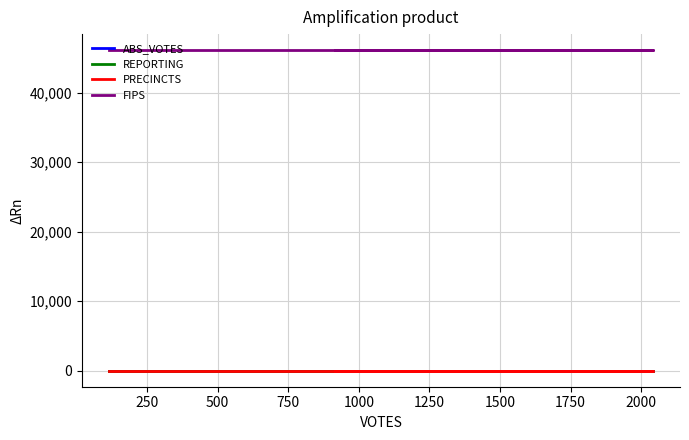

Reading right to left, list all the values displayed in this chart.

ABS_VOTES: 0	0	0
REPORTING: 6	6	6
PRECINCTS: 6	6	6
FIPS: 46101	46101	46101